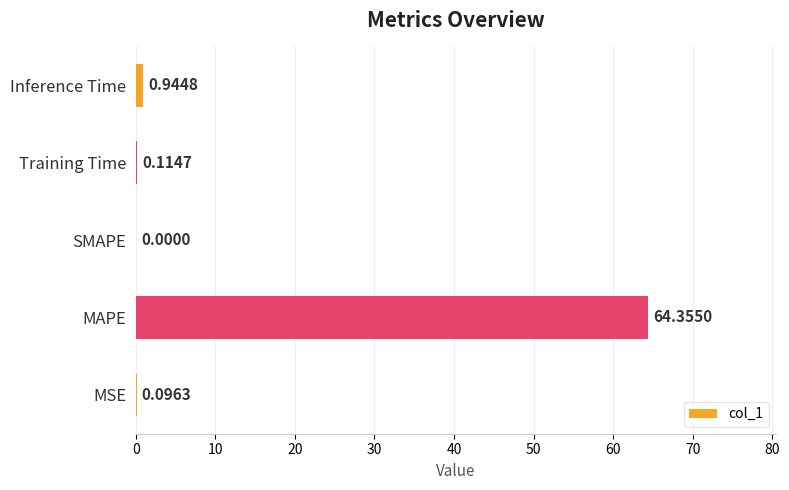

Are the bars horizontal?

Yes